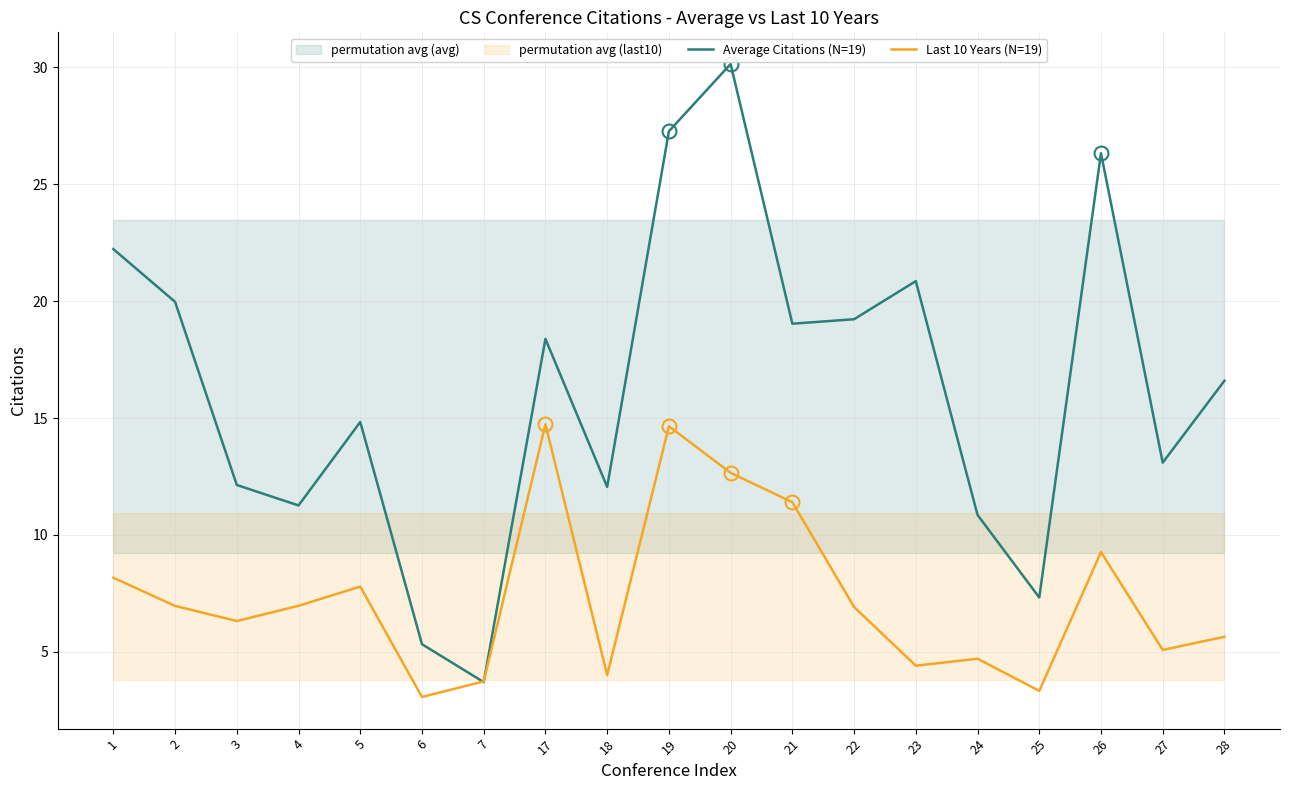

Between 22 and 27, which series saw the biggest shift?

Average Citations (N=19)